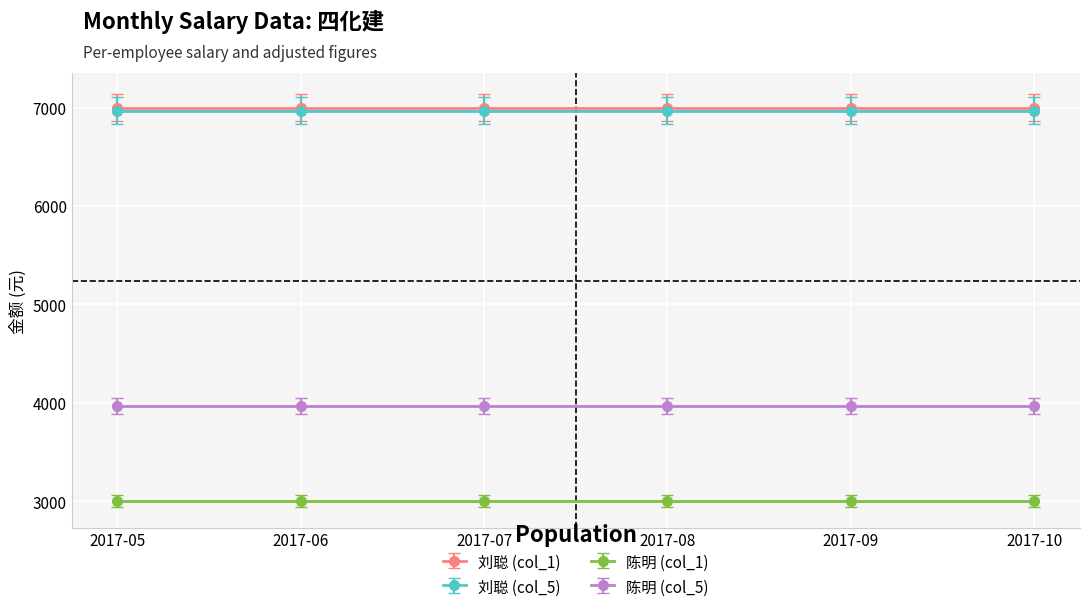

Where is 陈明 (col_5) nearest to the value 3970?

2017-05